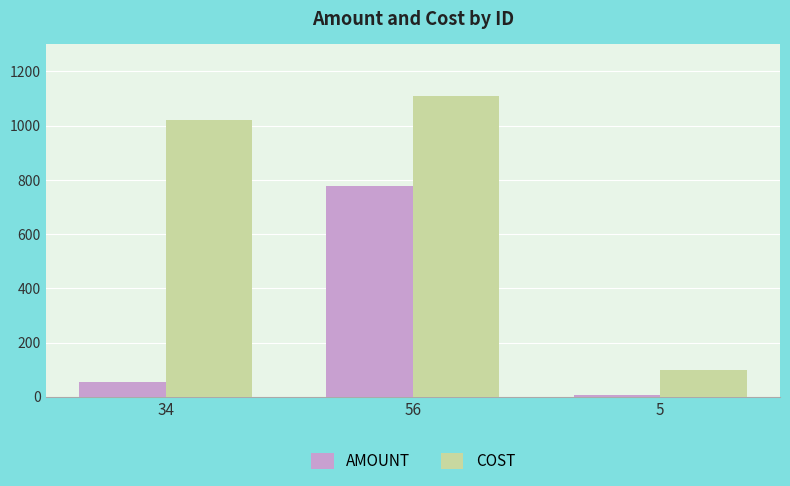

The value of COST at 5 is 33. True or false?

False